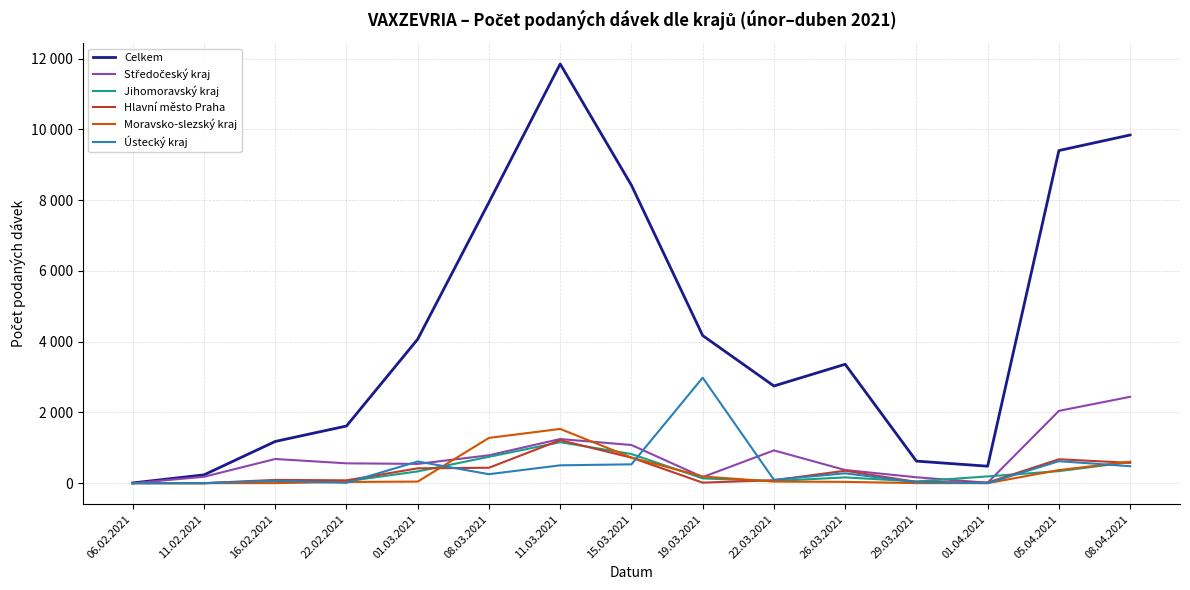

Does the chart display data point markers on the line(s)?

No